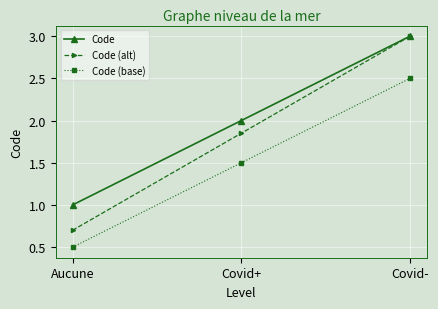

True or false: Code has a value of 3.0 at Covid-.

True